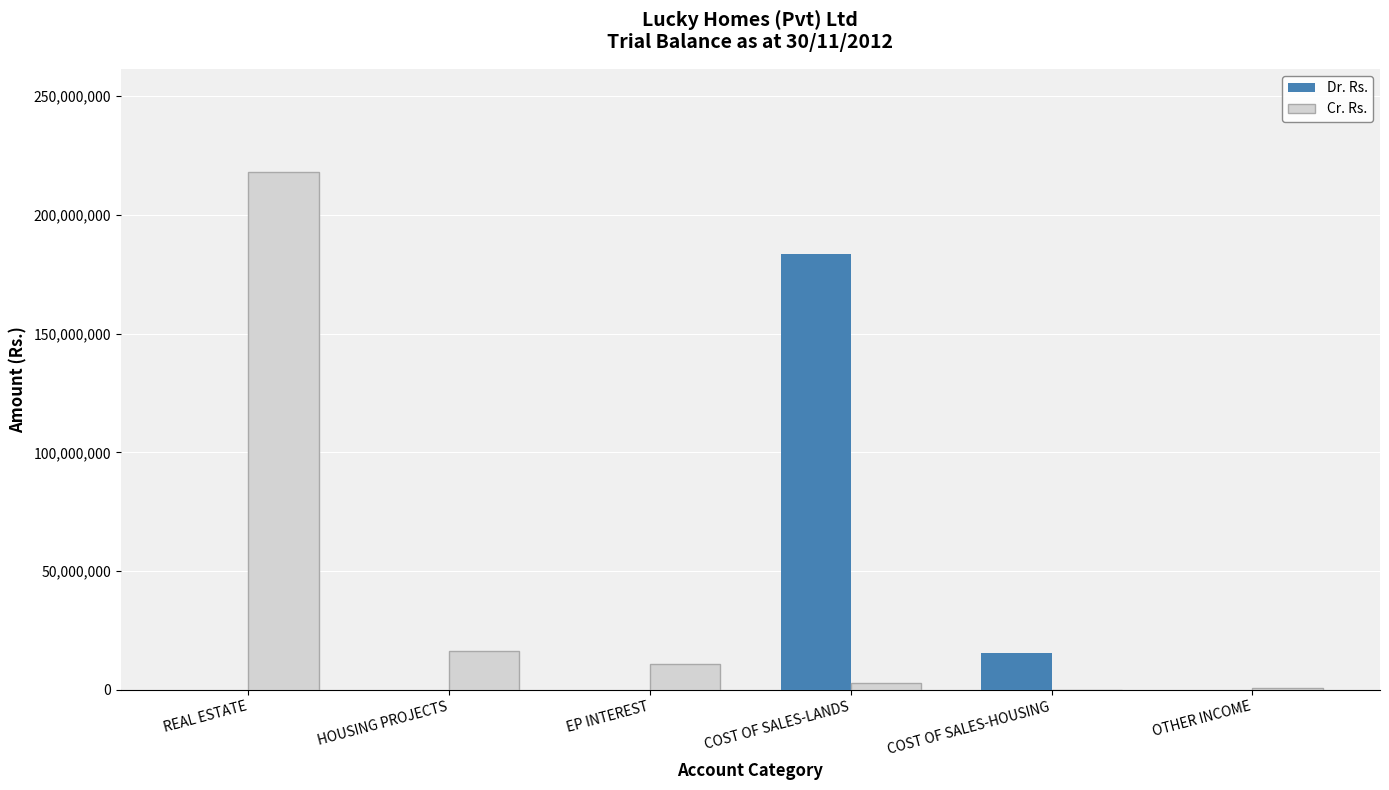

True or false: Cr. Rs. has a value of 0.0 at COST OF SALES-HOUSING.

True